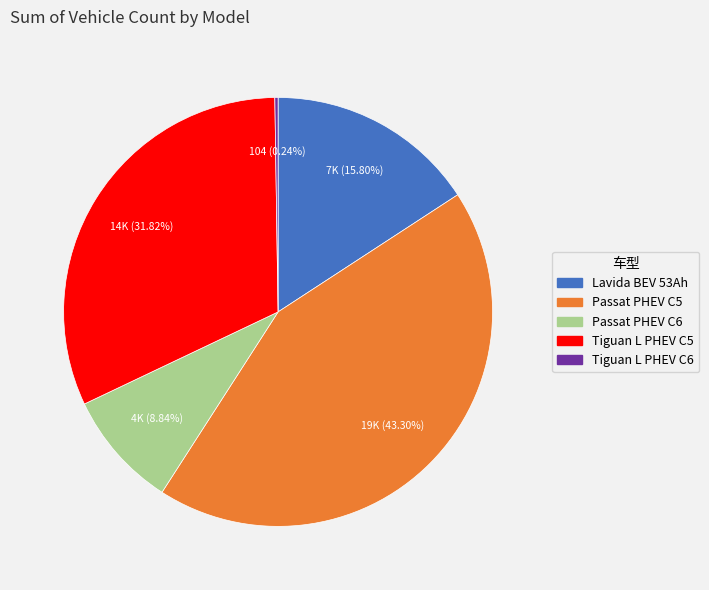

To the nearest percent, what is the difference between the largest and smallest slice percentages?

43%